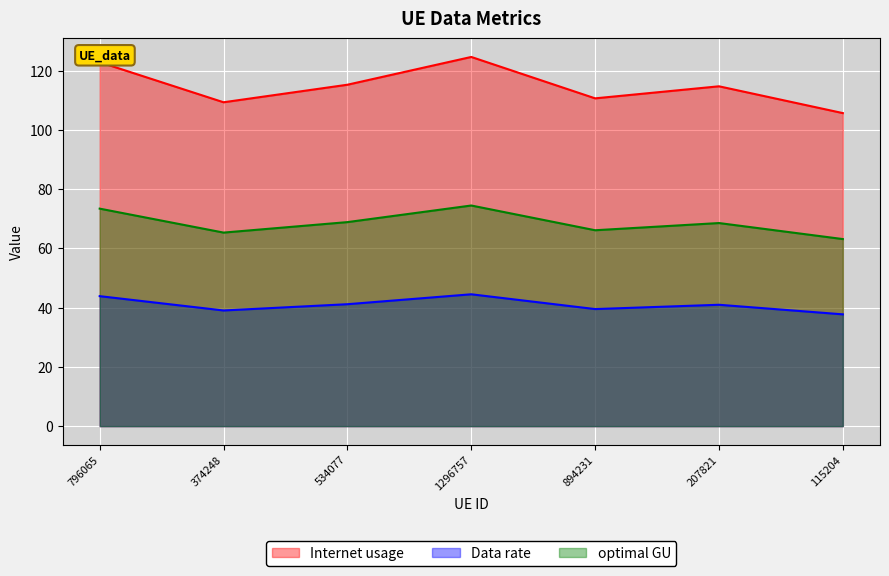

At which label does Data rate first exceed 114?

796065